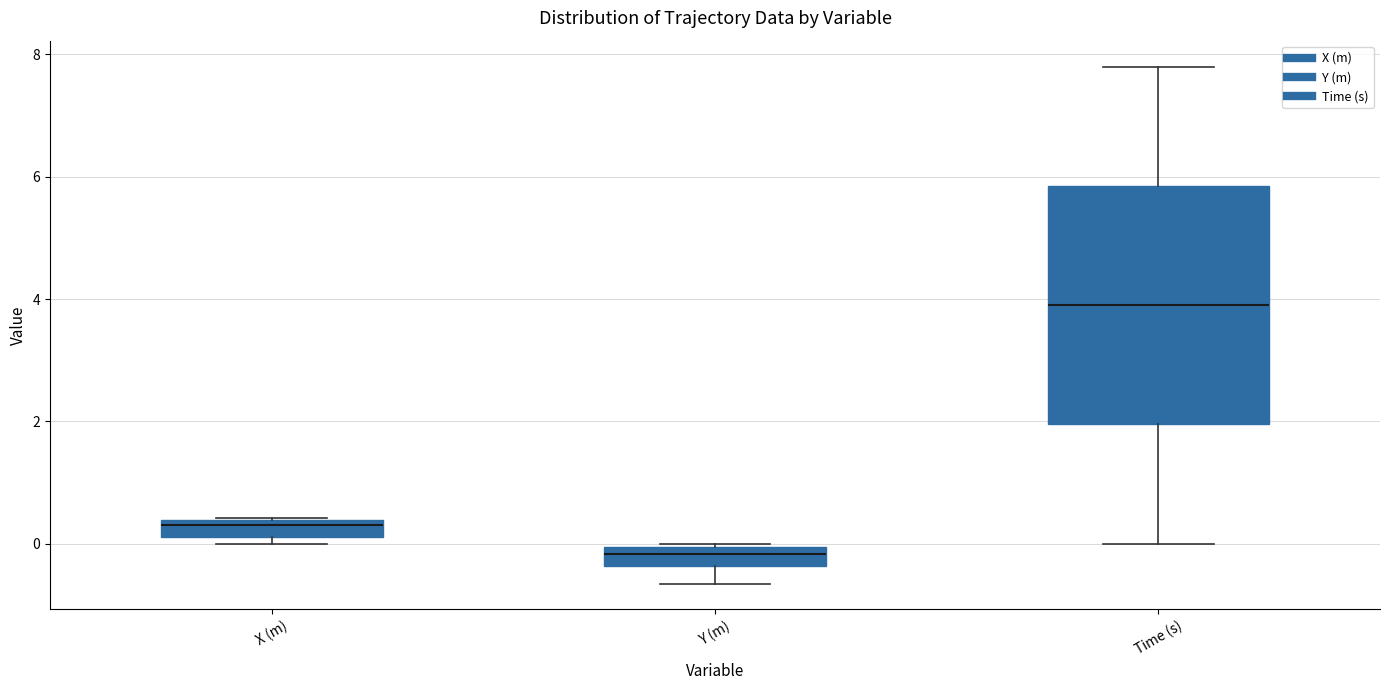

Comparing the boxes themselves (not the whiskers), which one is the tallest?

Time (s)